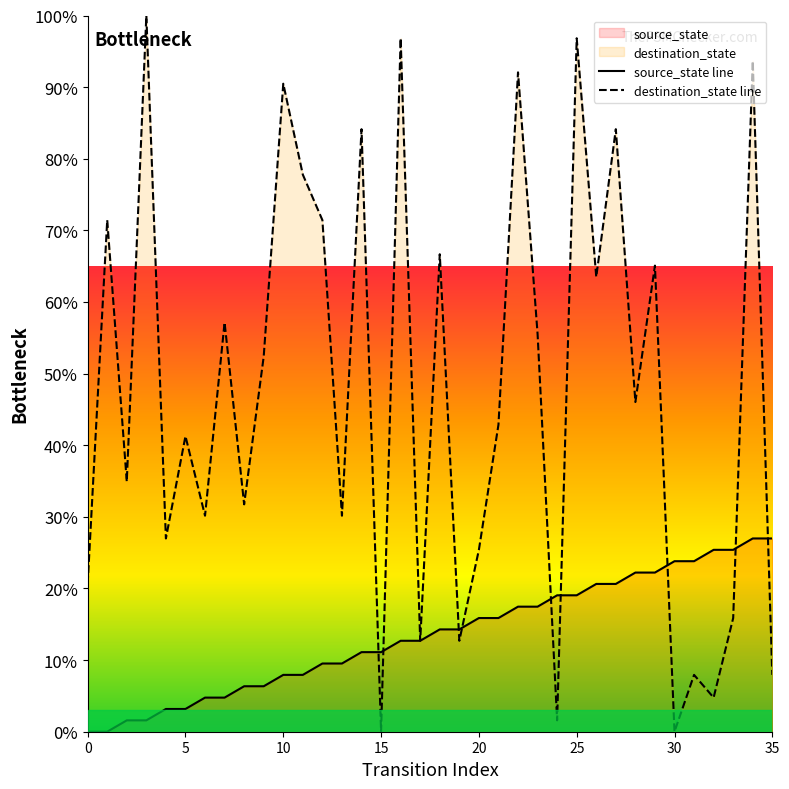

Does the chart have visible grid lines?

No